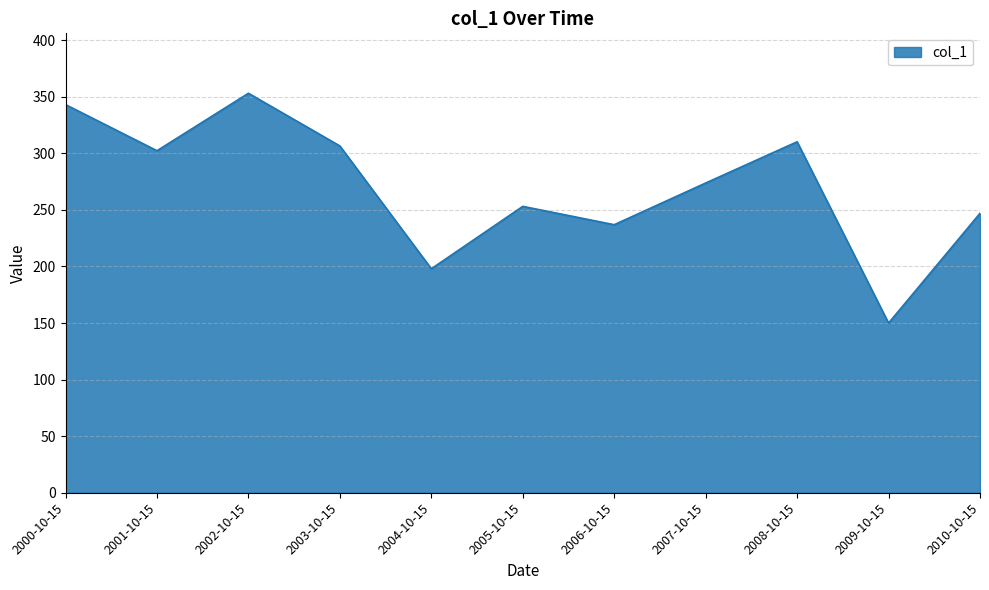

List the labels in order of value, smallest first.

2009-10-15, 2004-10-15, 2006-10-15, 2010-10-15, 2005-10-15, 2007-10-15, 2001-10-15, 2003-10-15, 2008-10-15, 2000-10-15, 2002-10-15